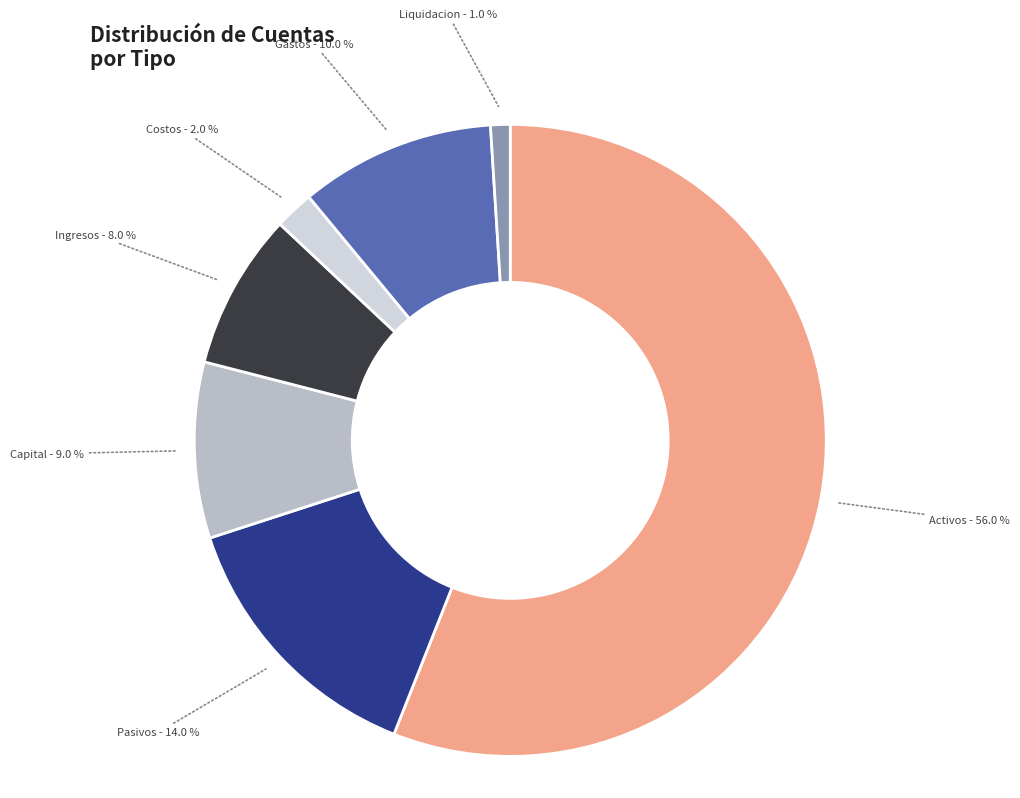

Is there any slice that represents more than half of the pie?

Yes